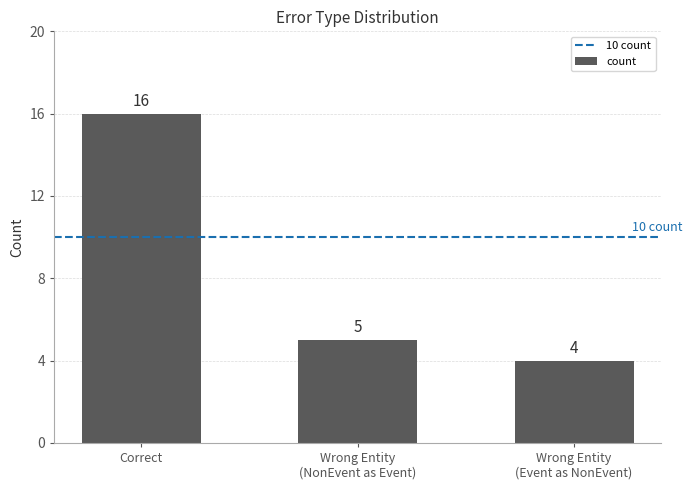

What is the average value?

8